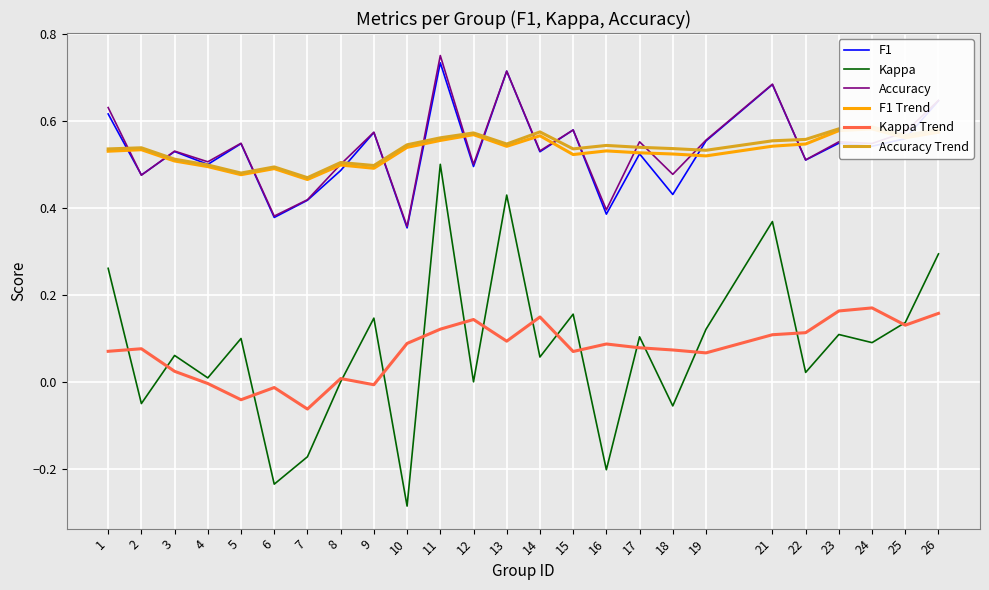

Which series ends up on top after the final intersection of F1 and Accuracy Trend?

F1